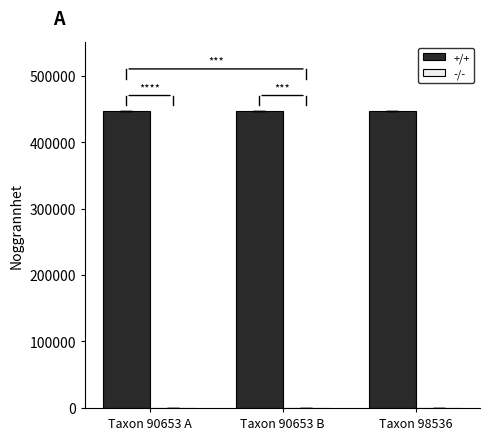

How many groups of bars are there?

3